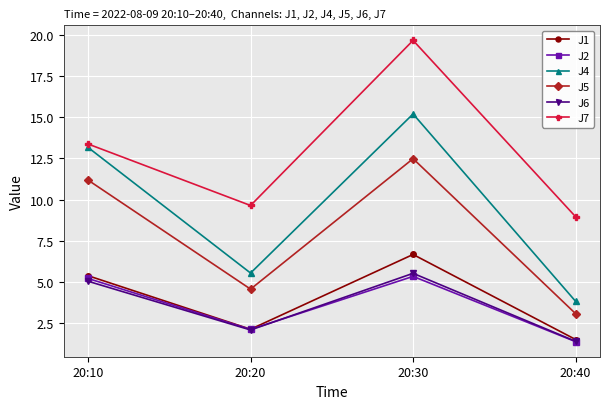

What is the average value of the J1 series?

3.9